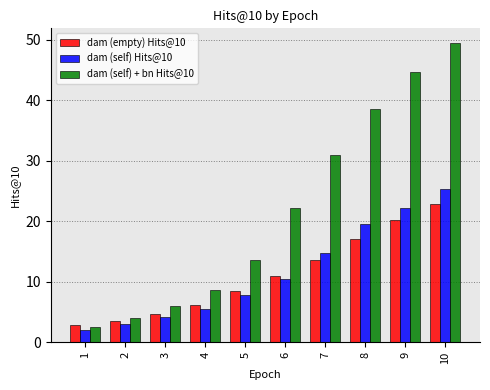

How many data points in dam (self) + bn Hits@10 are above 22?

5